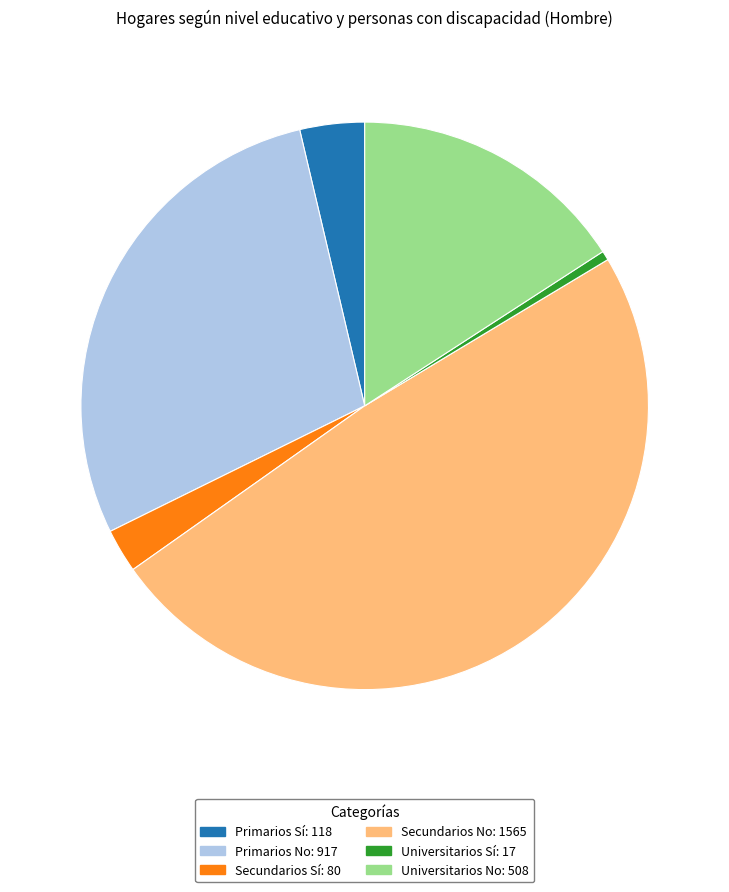

Rank the categories by value from lowest to highest.

Universitarios Sí: 17, Secundarios Sí: 80, Primarios Sí: 118, Universitarios No: 508, Primarios No: 917, Secundarios No: 1565